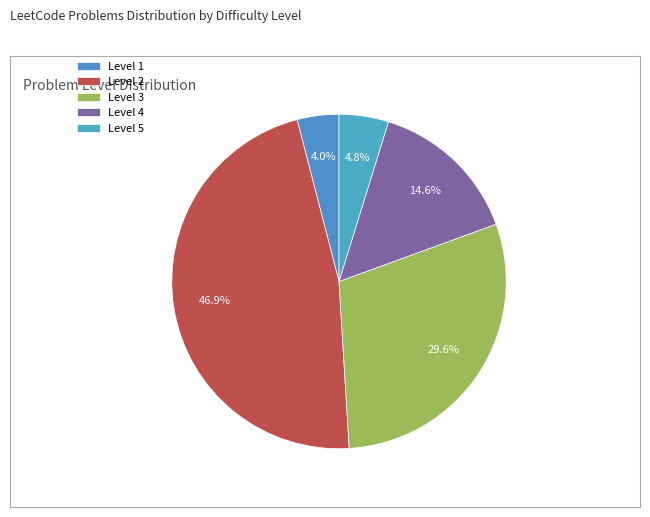

Count the number of slices in the pie.

5